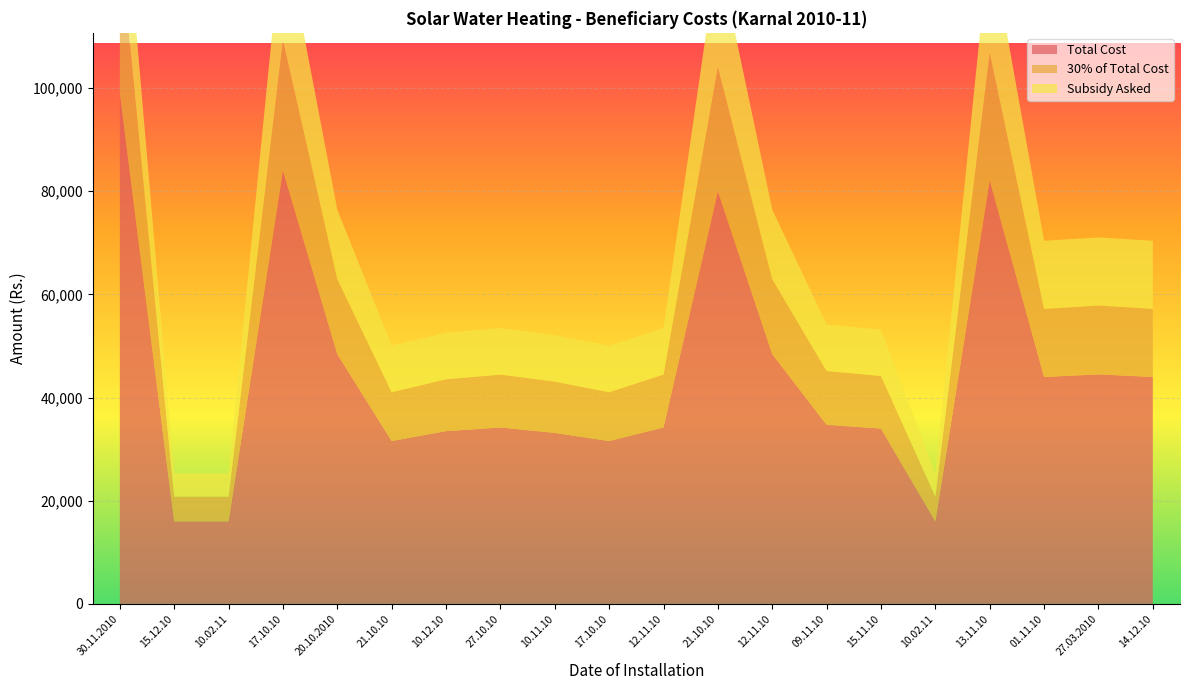

Reading left to right, list all the values displayed in this chart.

Total Cost: 30.11.2010=98855.0	15.12.10=16000.0	10.02.11=16000.0	17.10.10=84000.0	20.10.2010=48415.0	21.10.10=31575.0	10.12.10=33500.0	27.10.10=34206.0	10.11.10=33154.0	17.10.10=31575.0	12.11.10=34206.0	21.10.10=79990.0	12.11.10=48415.0	09.11.10=34733.0	15.11.10=33996.0	10.02.11=16000.0	13.11.10=82095.0	01.11.10=44000.0	27.03.2010=44500.0	14.12.10=44000.0
30% of Total Cost: 30.11.2010=29656.5	15.12.10=4800.0	10.02.11=4800.0	17.10.10=25200.0	20.10.2010=14524.5	21.10.10=9472.5	10.12.10=10050.0	27.10.10=10261.8	10.11.10=9946.2	17.10.10=9472.5	12.11.10=10261.8	21.10.10=23997.0	12.11.10=14524.5	09.11.10=10419.9	15.11.10=10198.8	10.02.11=4800.0	13.11.10=24628.5	01.11.10=13200.0	27.03.2010=13350.0	14.12.10=13200.0
Subsidy Asked: 30.11.2010=19800.0	15.12.10=4500.0	10.02.11=4500.0	17.10.10=22500.0	20.10.2010=13500.0	21.10.10=9000.0	10.12.10=9000.0	27.10.10=9000.0	10.11.10=9000.0	17.10.10=9000.0	12.11.10=9000.0	21.10.10=22500.0	12.11.10=13500.0	09.11.10=9000.0	15.11.10=9000.0	10.02.11=4500.0	13.11.10=22500.0	01.11.10=13200.0	27.03.2010=13200.0	14.12.10=13200.0